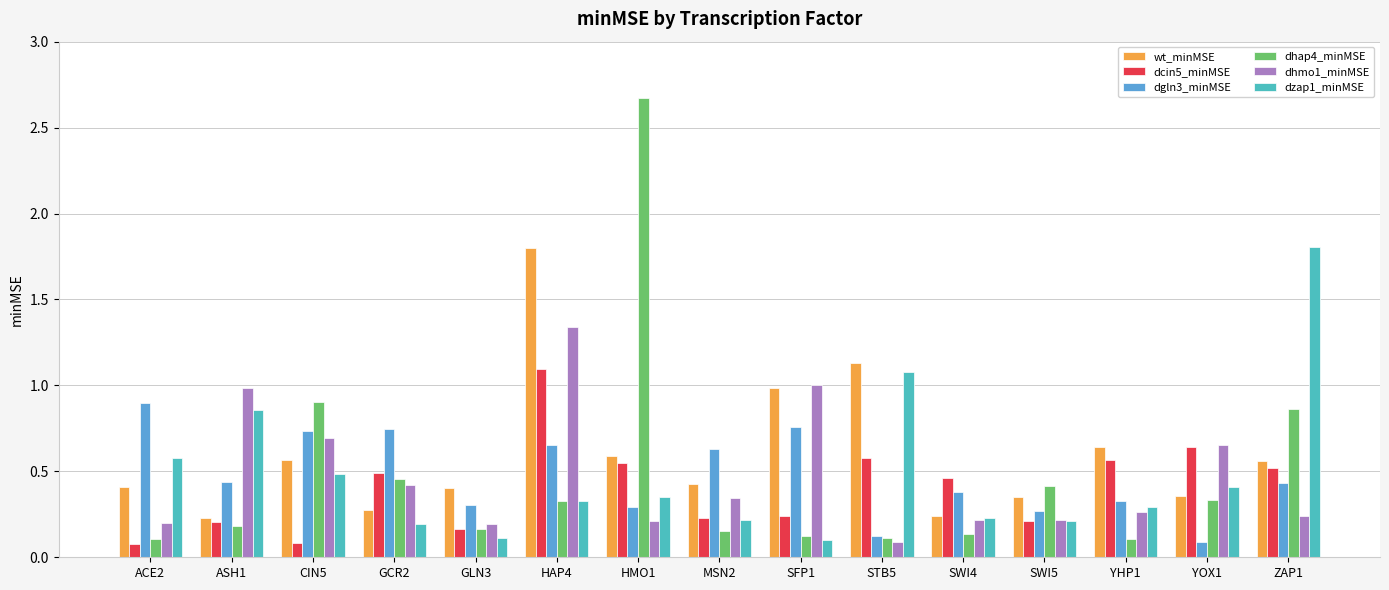

The value of dgln3_minMSE at HMO1 is 0.3. True or false?

True